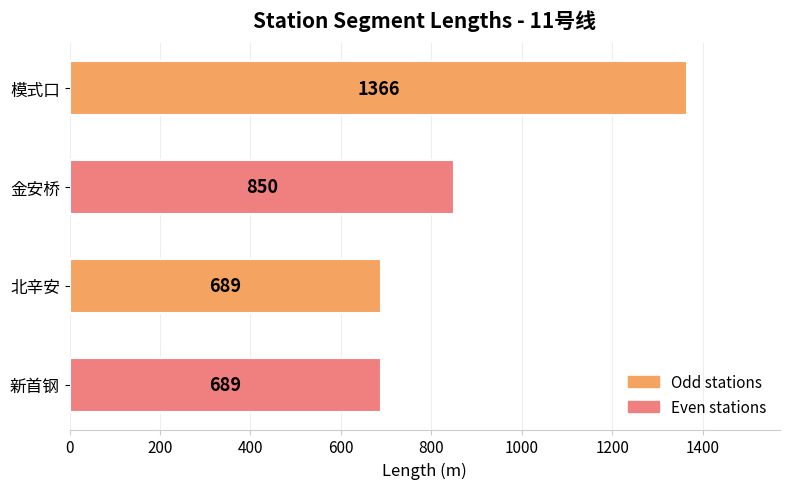

How many values are between 689 and 1366?

4